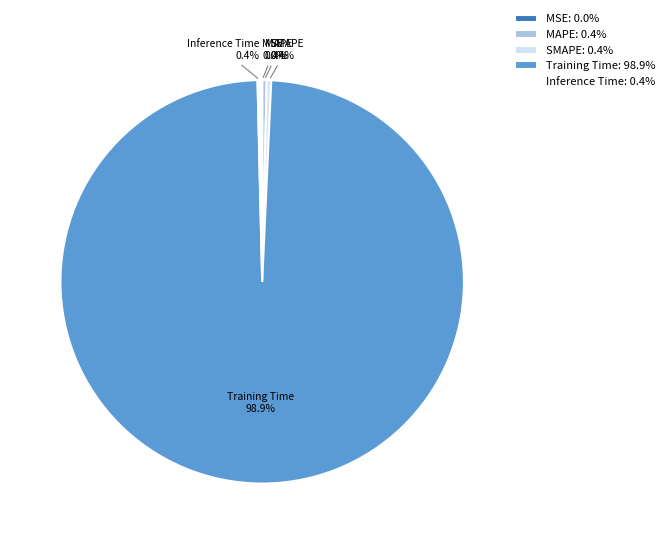

Is it true that SMAPE is 7% of the pie?

False